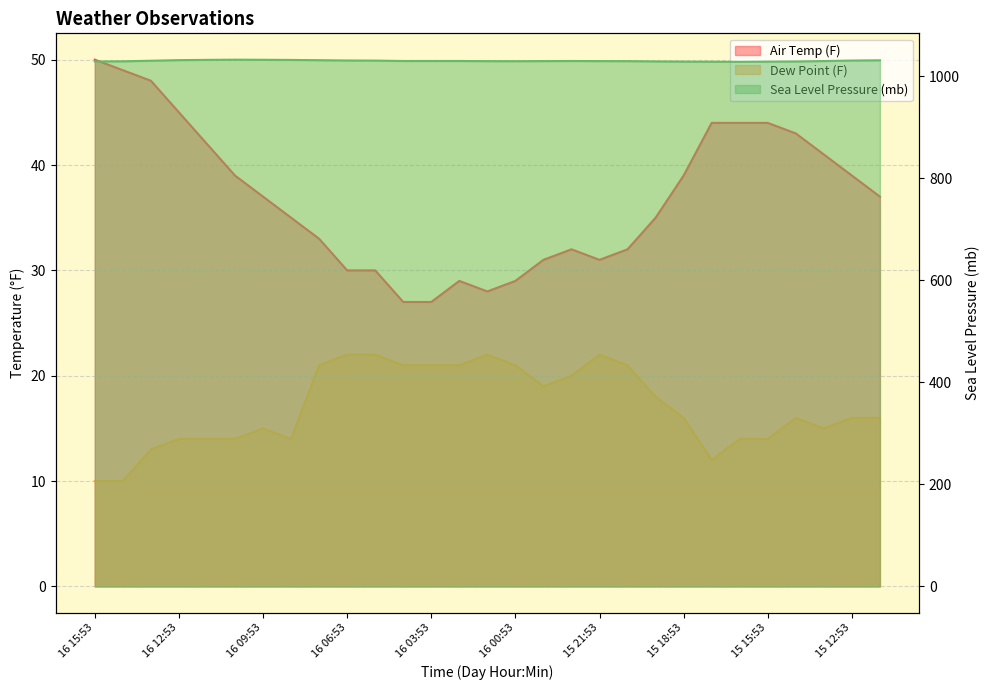

Reading right to left, extract all data points from this chart.

Air Temp (F): 37.0	39.0	41.0	43.0	44.0	44.0	44.0	39.0	35.0	32.0	31.0	32.0	31.0	29.0	28.0	29.0	27.0	27.0	30.0	30.0	33.0	35.0	37.0	39.0	42.0	45.0	48.0	49.0	50.0
Dew Point (F): 16.0	16.0	15.0	16.0	14.0	14.0	12.0	16.0	18.0	21.0	22.0	20.0	19.0	21.0	22.0	21.0	21.0	21.0	22.0	22.0	21.0	14.0	15.0	14.0	14.0	14.0	13.0	10.0	10.0
Sea Level Pressure (mb): 1031.2	1030.7	1029.7	1028.9	1028.6	1028.2	1028.4	1028.6	1029.0	1029.5	1029.6	1029.8	1029.6	1029.4	1029.5	1029.8	1029.8	1029.8	1030.6	1030.8	1031.4	1031.9	1032.2	1032.4	1032.0	1031.5	1030.3	1029.2	1028.9